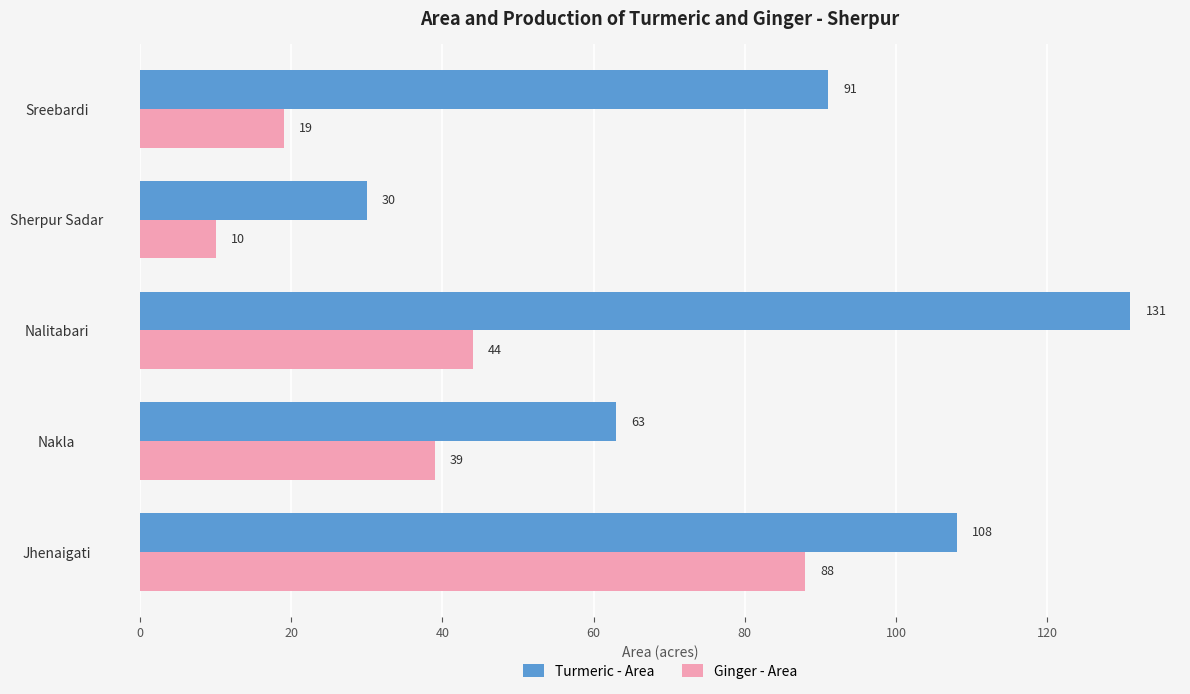

What is the average value of the Turmeric - Area series?

85